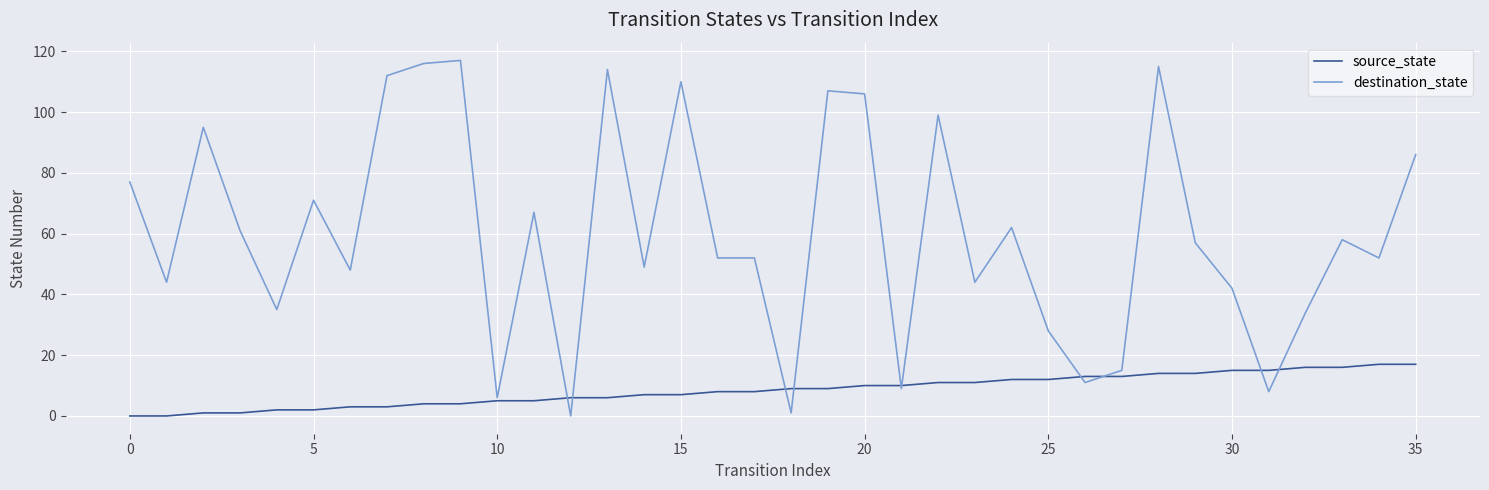

What is the greatest value displayed?

117